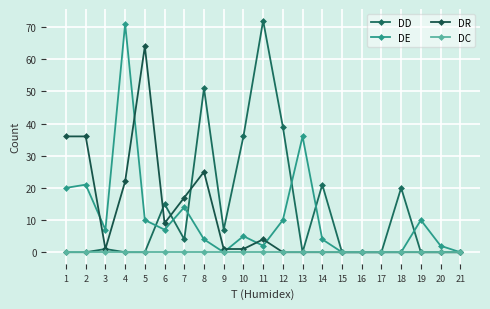

What is the maximum value for DD?

72